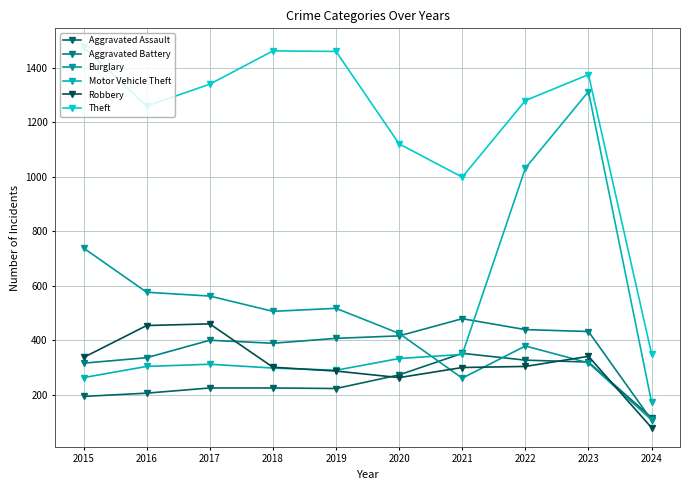

Is this an area chart (filled region under the line)?

No